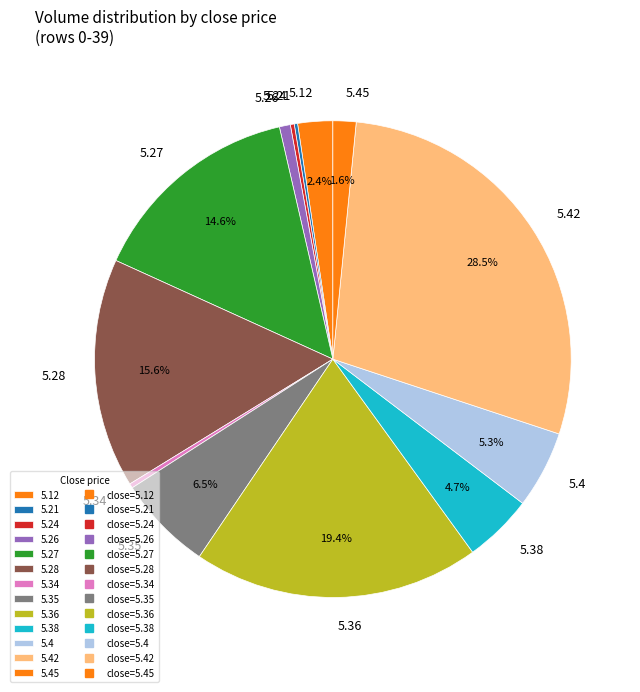

Between 5.12 and 5.36, which is larger?

5.36